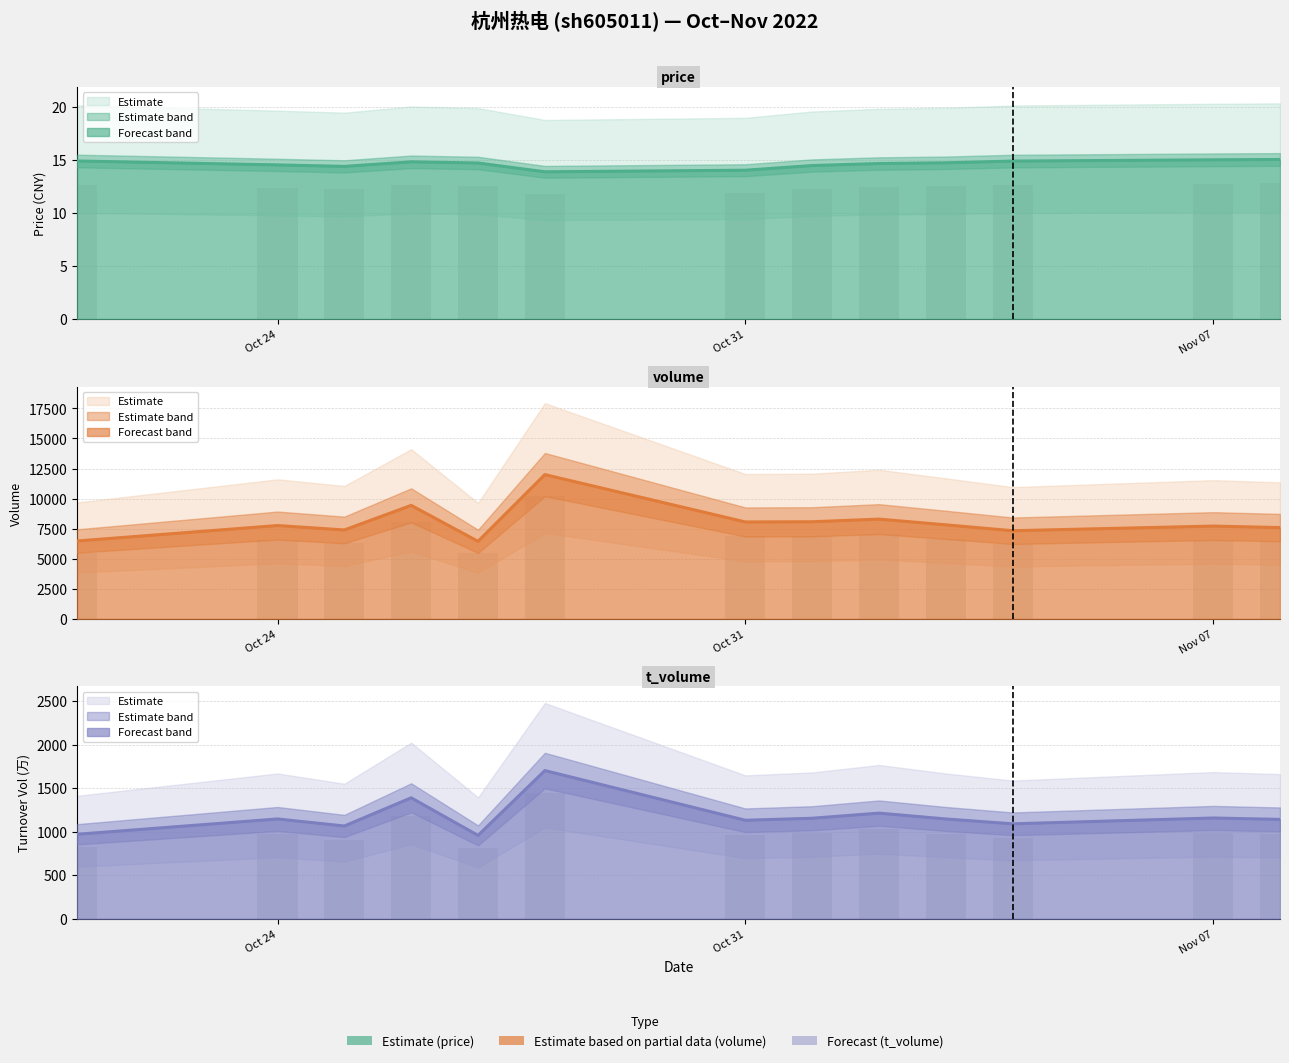

What is the approximate value of t_volume line at Oct 24?

1146.0